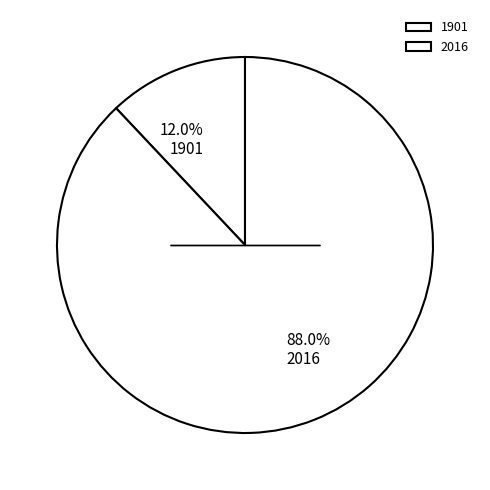

Which has a higher value, 2016 or 1901?

2016